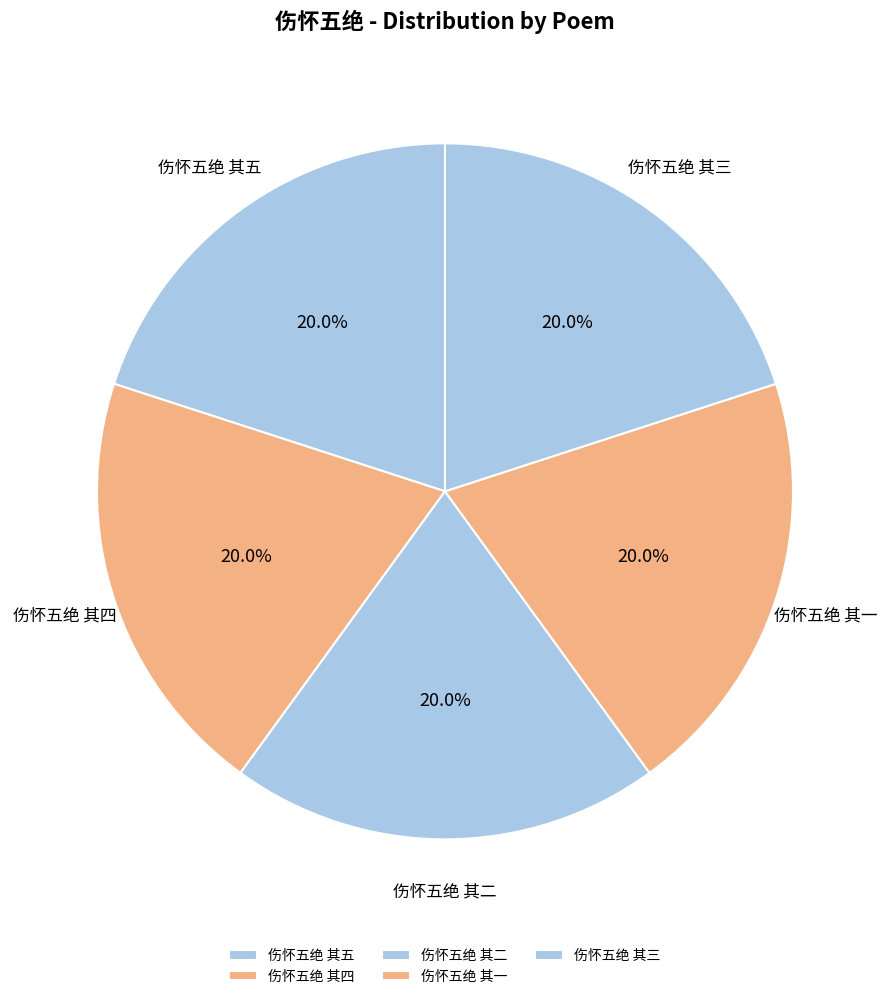

Approximately how many times larger is the value at 伤怀五绝 其一 compared to 伤怀五绝 其五?

1.0